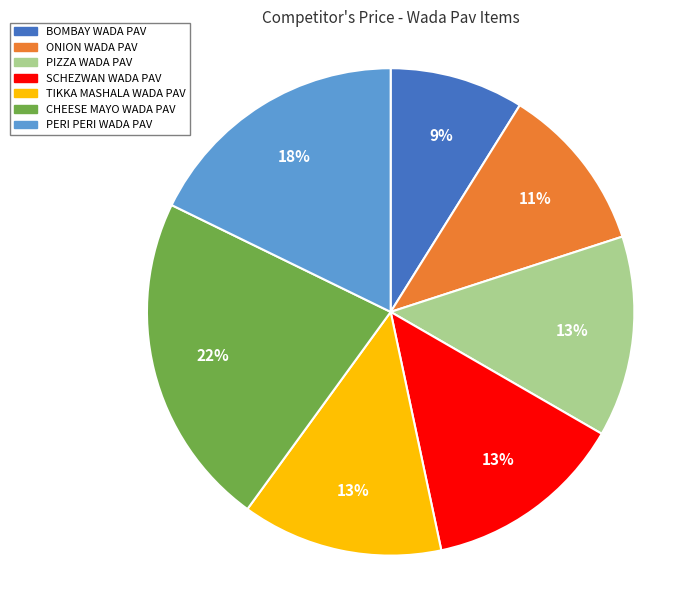

Combined, do BOMBAY WADA PAV and SCHEZWAN WADA PAV account for over 50%?

No